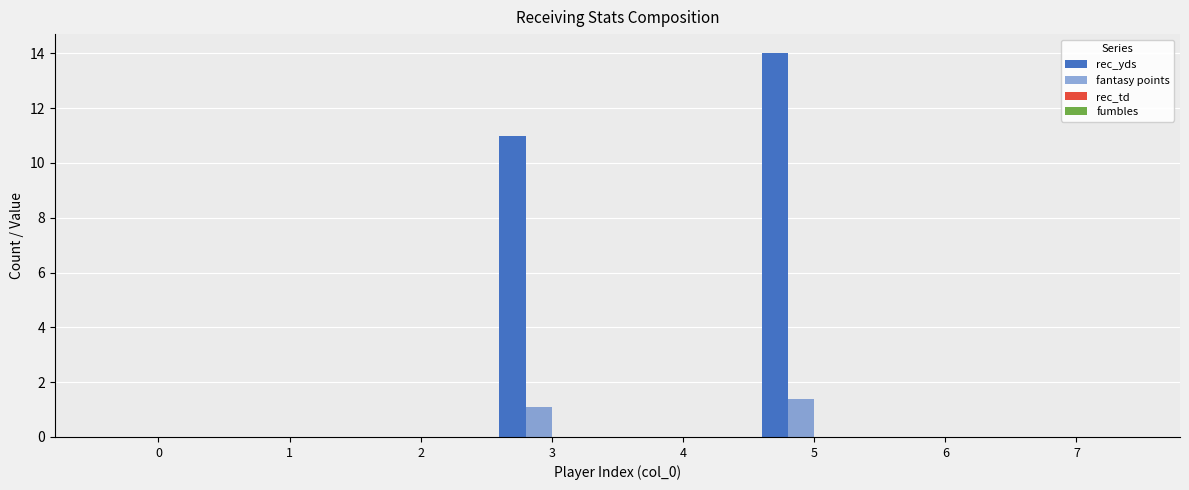

Which label corresponds to the largest value in the chart?

5